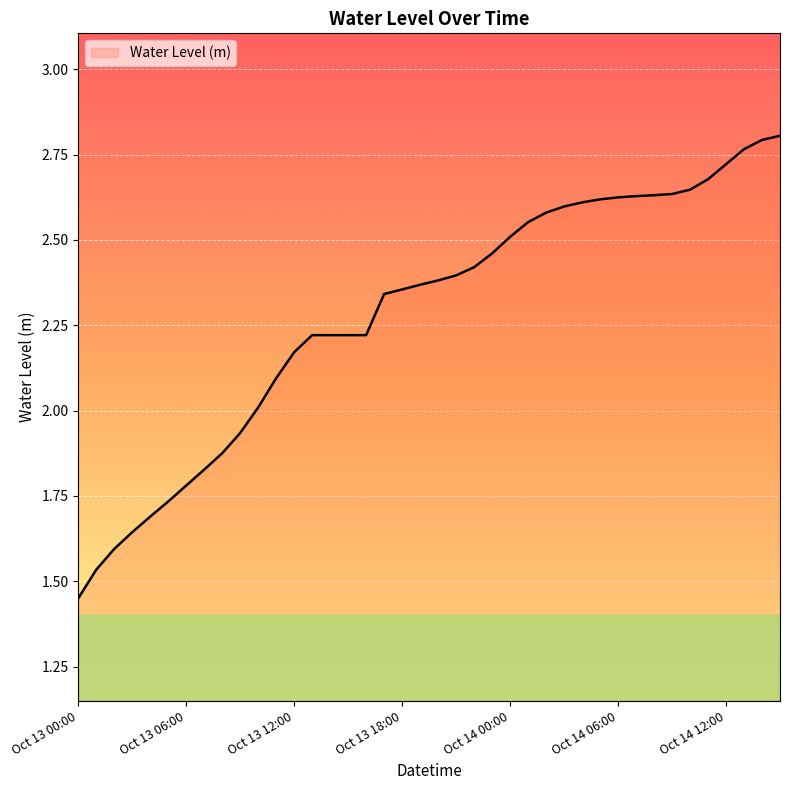

What is the difference between the maximum and minimum values?

1.4